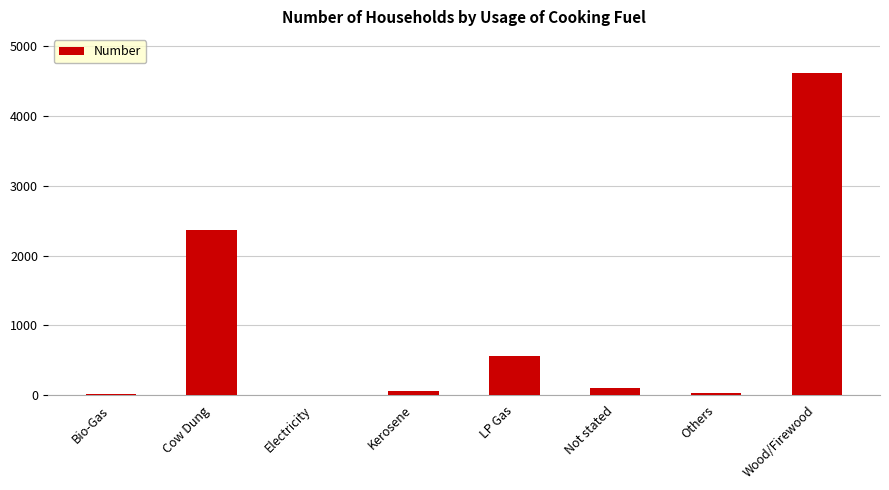

The value at Cow Dung is 2370. True or false?

True